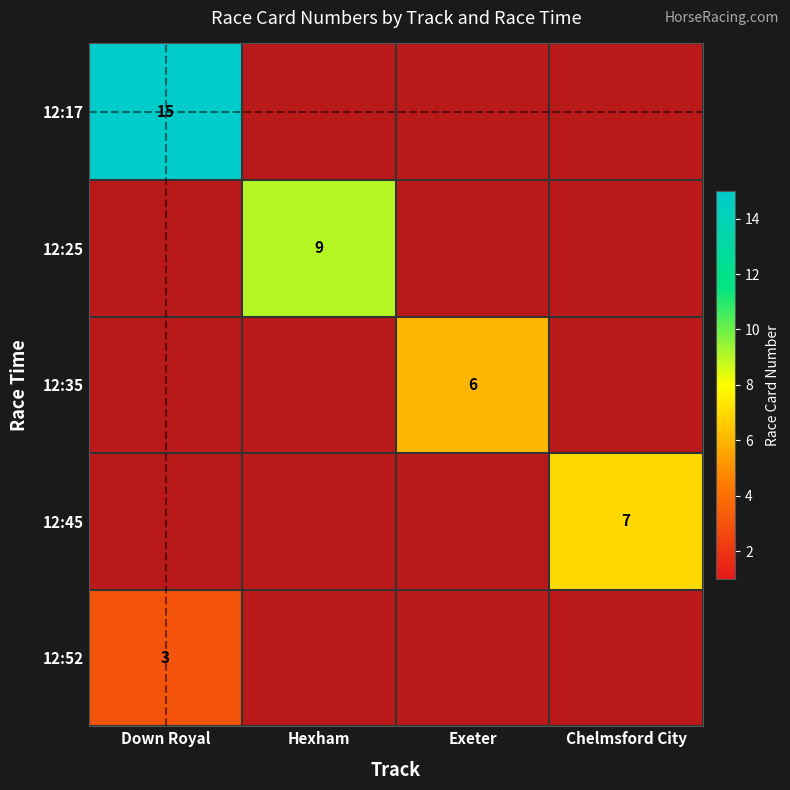

What is the minimum value shown in the chart?

1.0